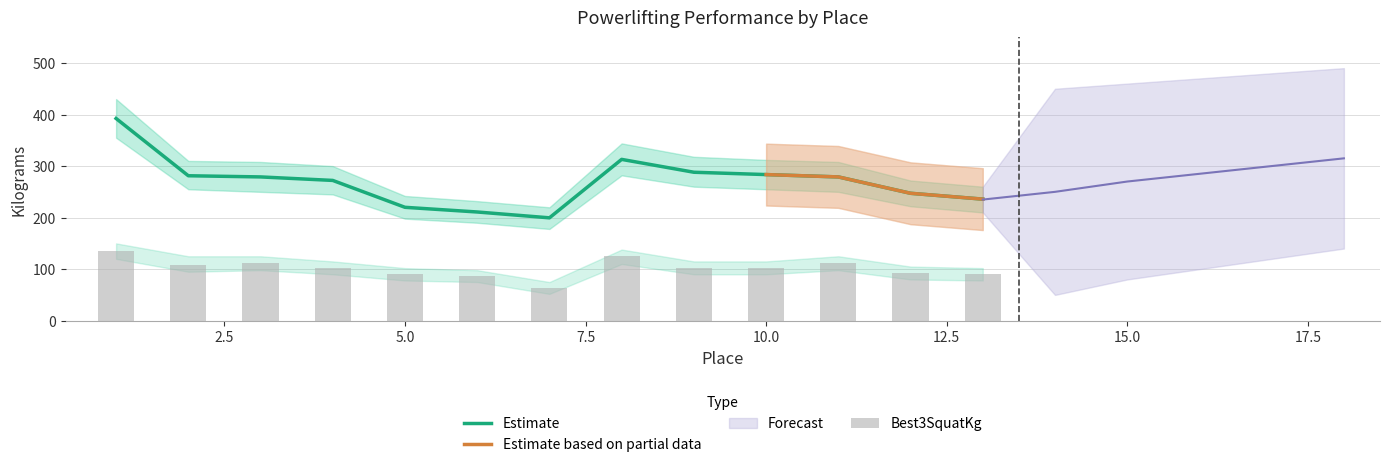

Reading left to right, what are all the values shown in this chart?

Best3SquatKg: 136.1	108.9	111.1	102.1	90.7	86.2	63.5	124.7	102.1	102.1	111.1	93.0	90.7
TotalKg: 392.4	281.2	279.0	272.2	220.0	210.9	199.6	313.0	288.0	283.5	279.0	247.2	235.9